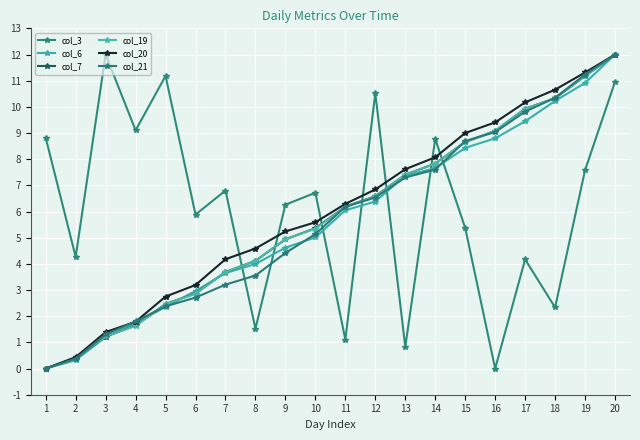

What is the difference between the maximum and minimum values in the col_6 series?

12.0